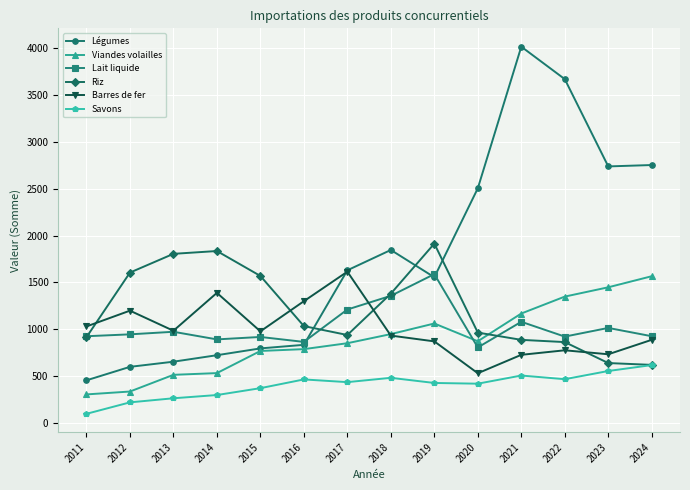

True or false: Savons has a value of 94.0 at 2011.

True